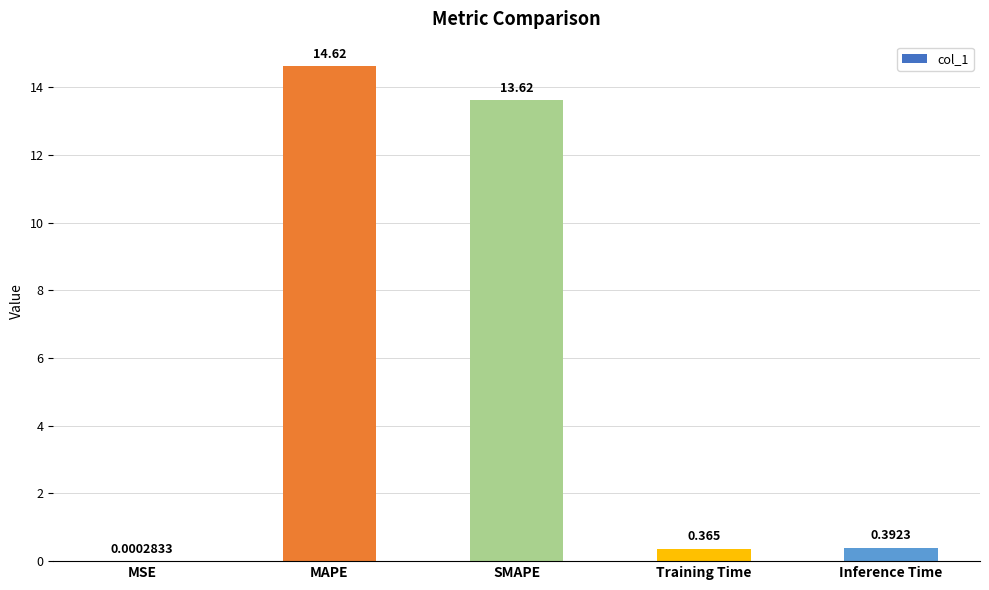

What is the greatest value displayed?

14.6